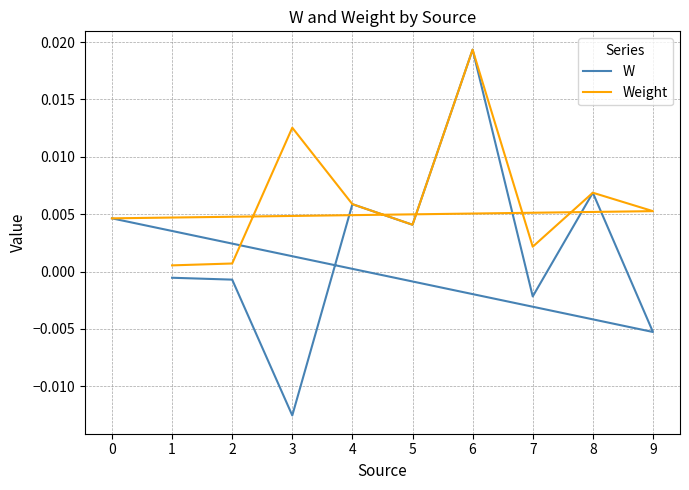

Where does the W series first go above 0?

4